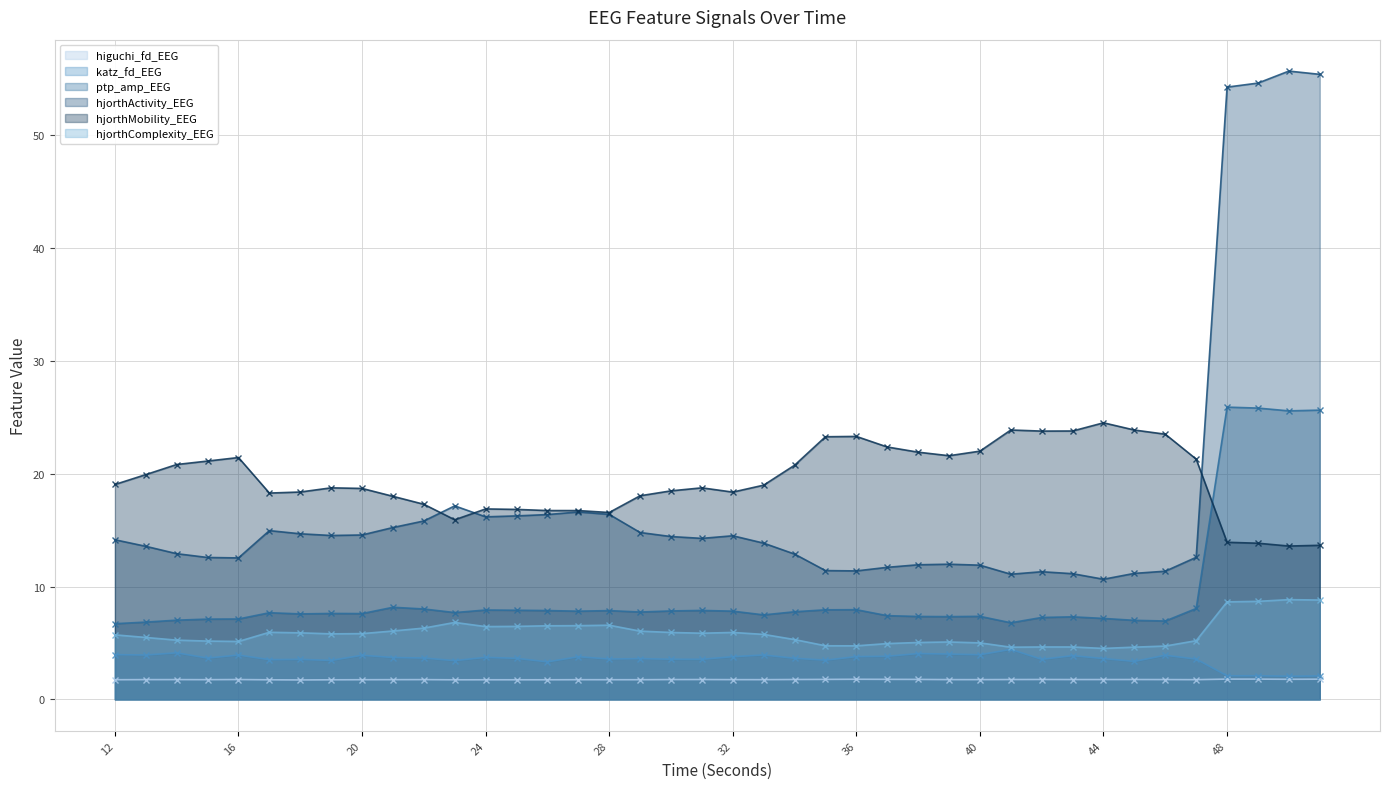

What is the average value of the katz_fd_EEG series?

3.6